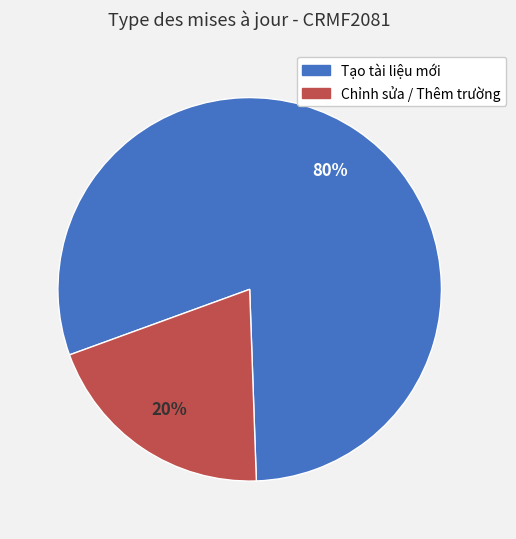

The Tạo tài liệu mới slice represents 80% of the pie. True or false?

True